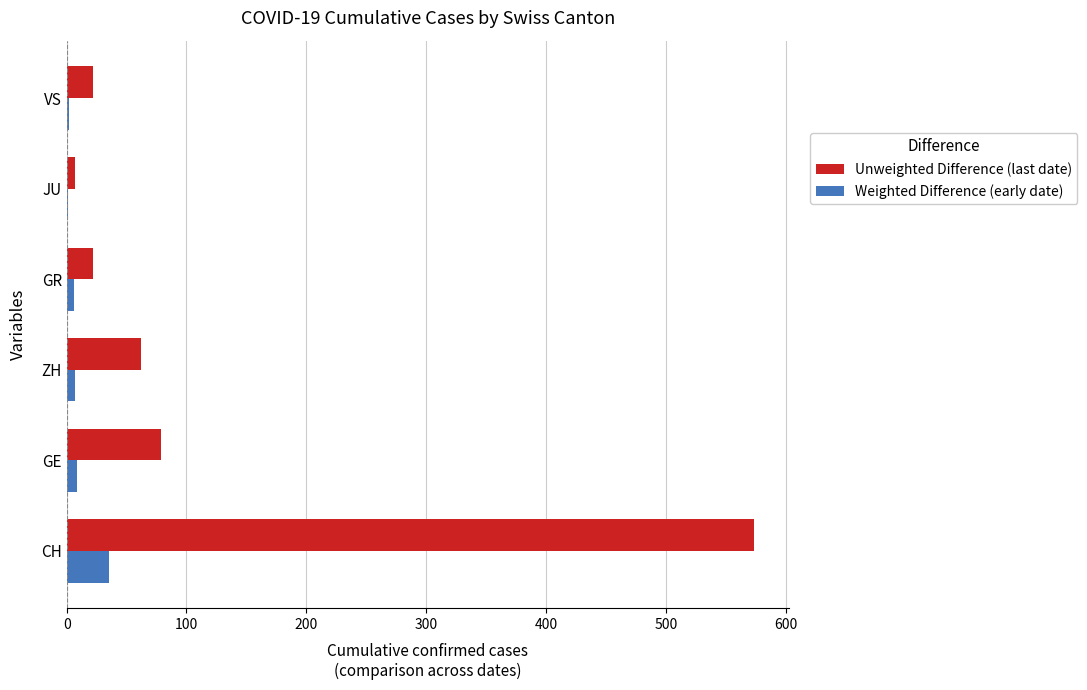

At which category is the sum across all series the highest?

CH